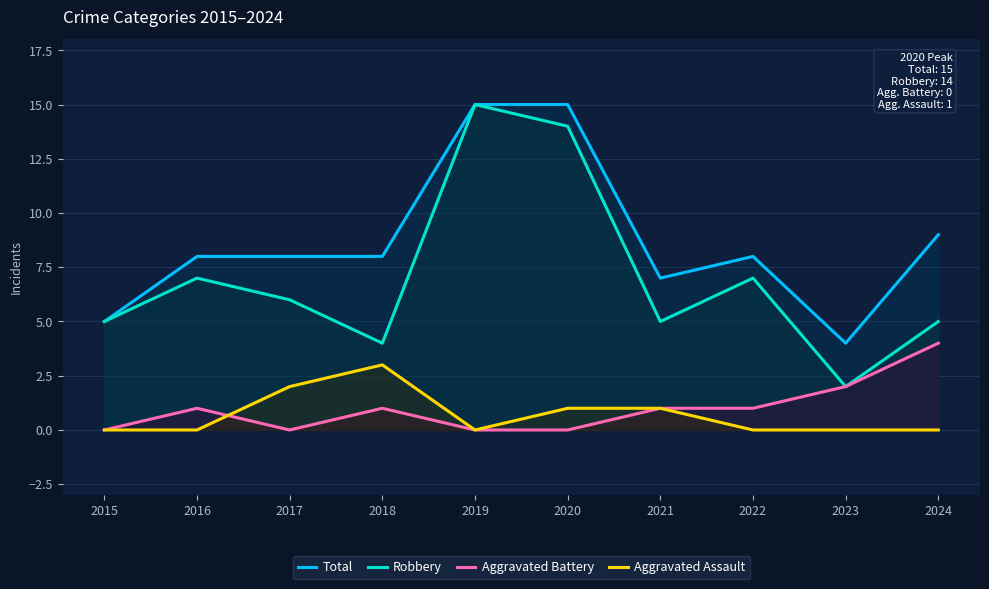

Is the value of Total at 2024 greater than the value of Aggravated Assault at 2020?

Yes